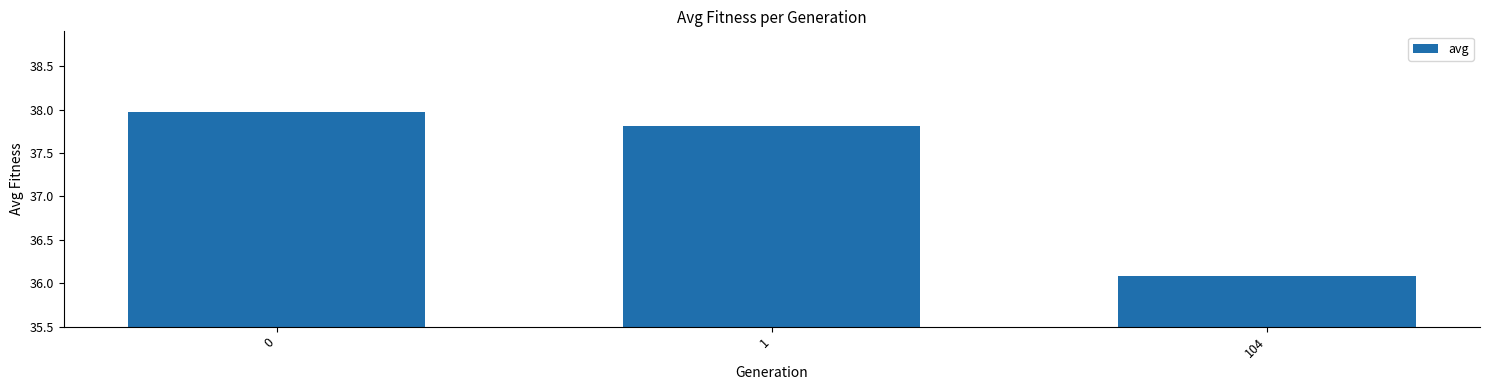

Reading left to right, what are all the values shown in this chart?

0=38.0	1=37.8	104=36.1